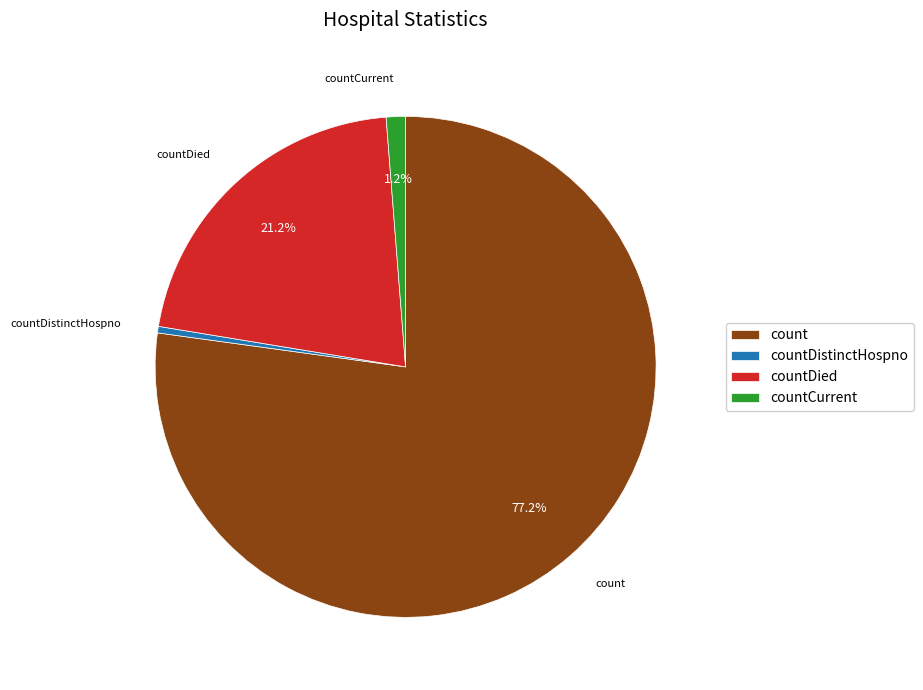

To the nearest percent, what is the difference between the largest and smallest slice percentages?

77%